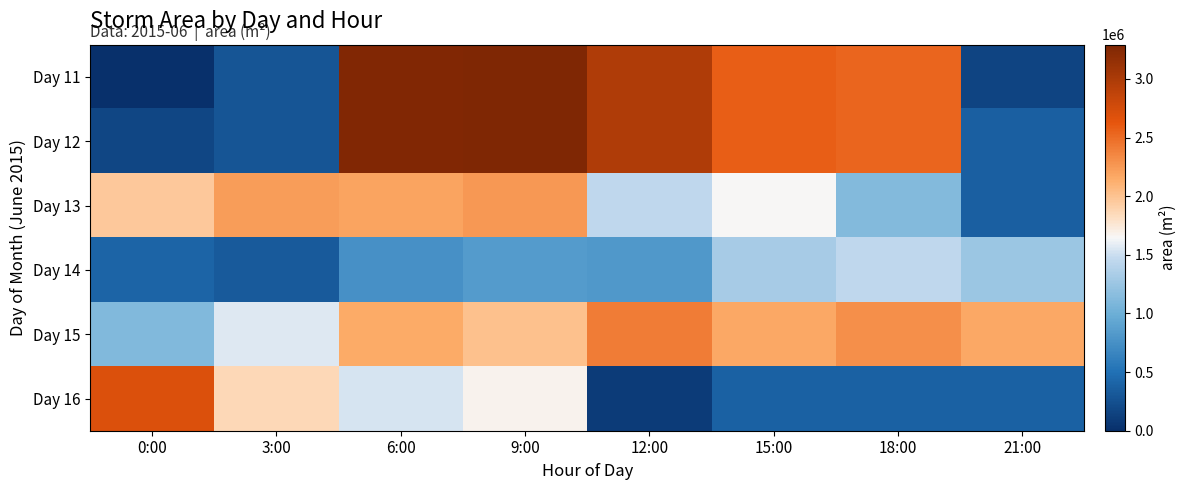

At how many categories does at least one series exceed 2278287?

6